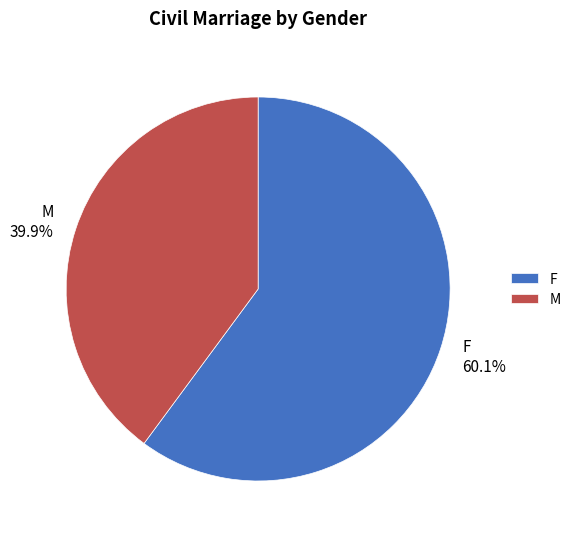

What is the ratio of the value at F to the value at M?

1.5